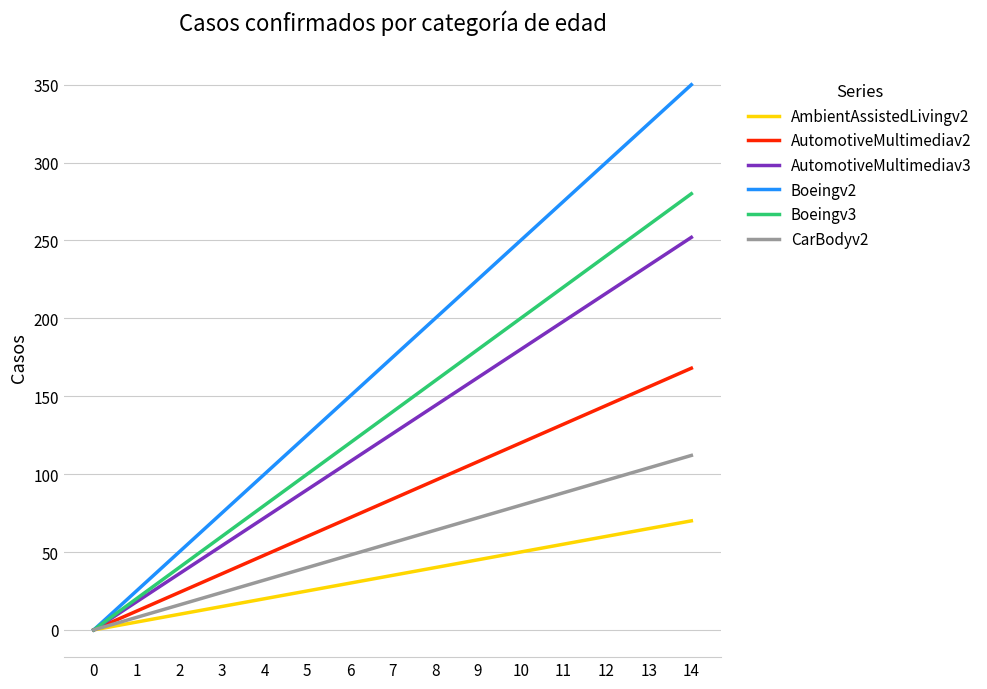

The AutomotiveMultimediav2 series shows 24 at 2. True or false?

True